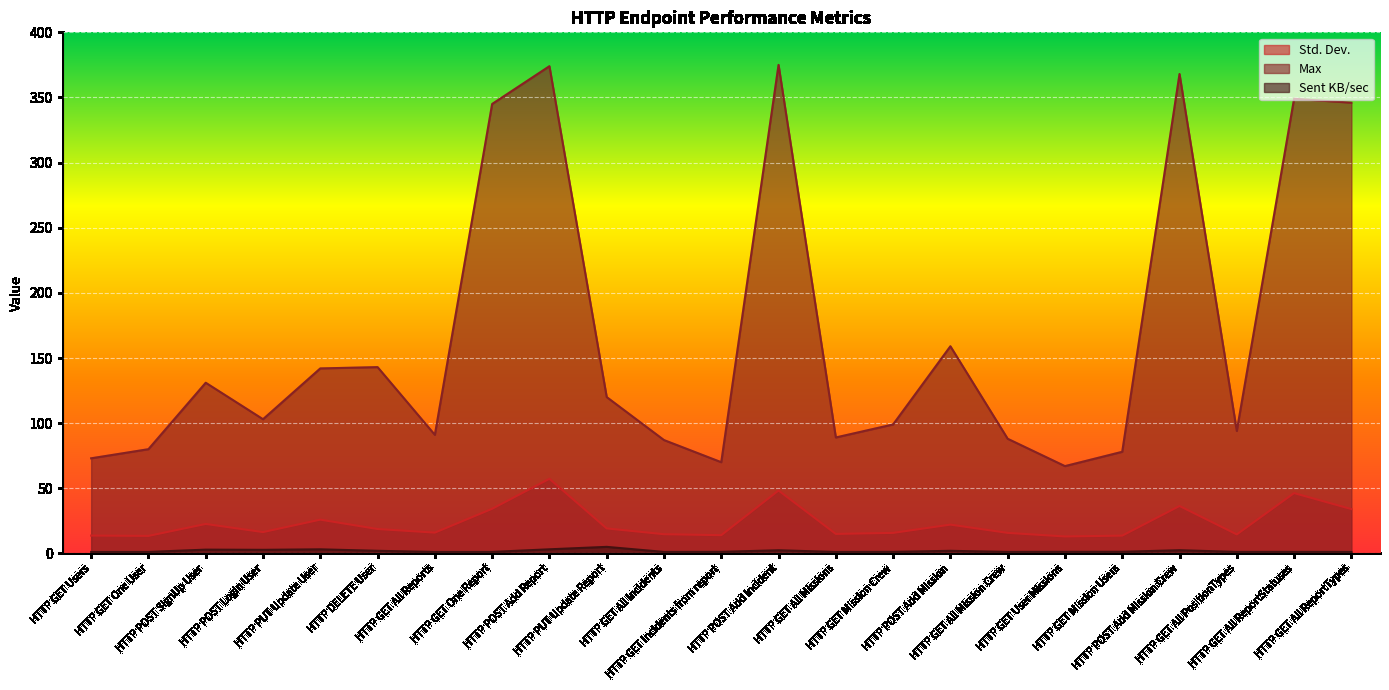

How many data points in Max are above 103?

11